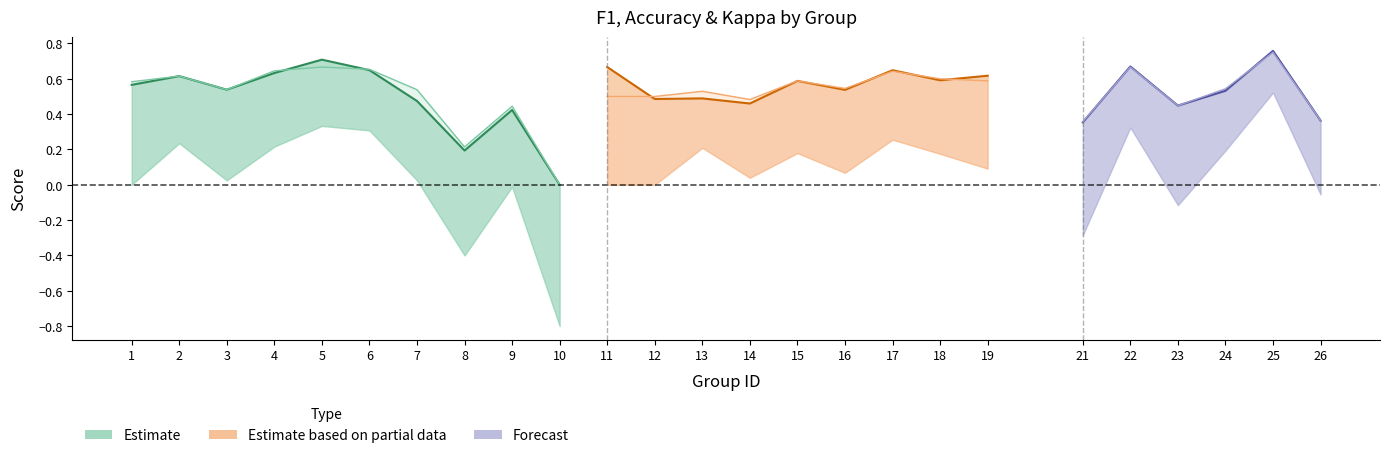

What is the change in value from 6 to 9?

-0.2